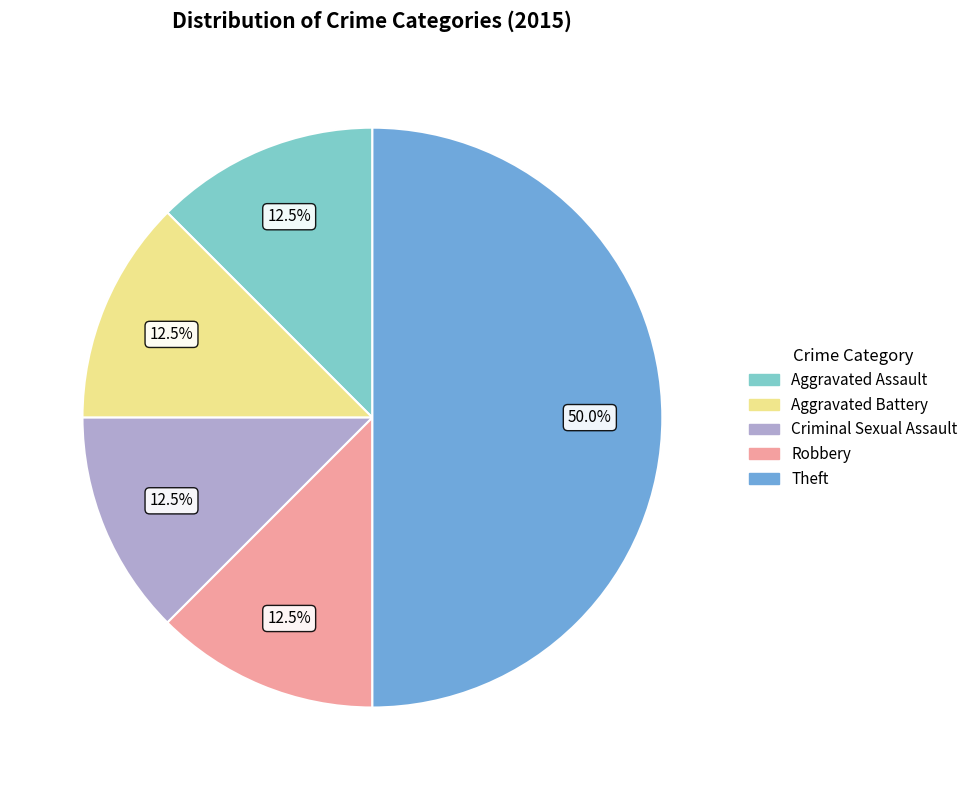

How many slices are in this pie chart?

5